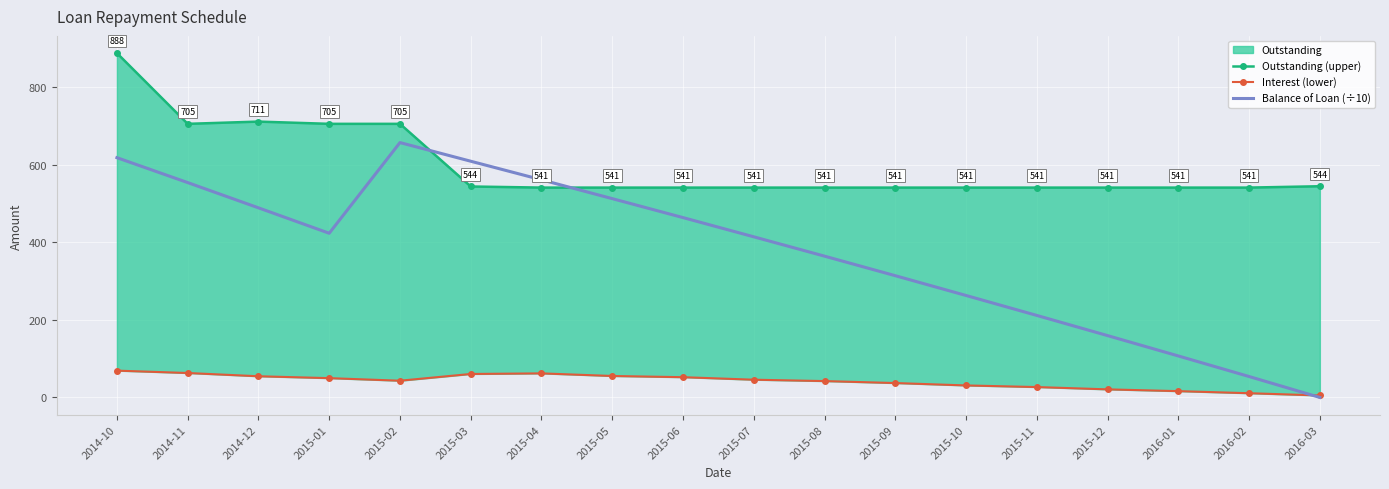

What is the sum of all Balance of Loan (÷10) values?

6774.3